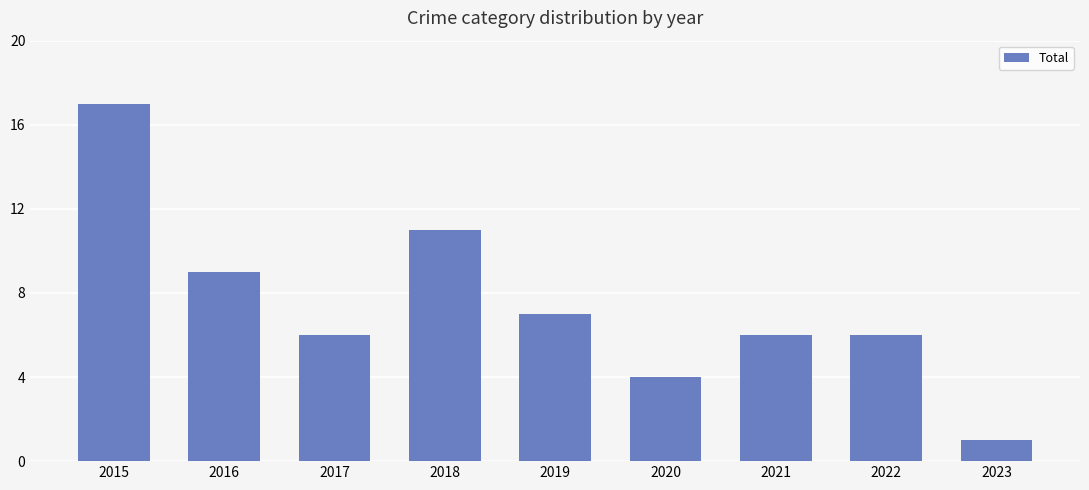

What is the value of the 2nd bar from the left?

9